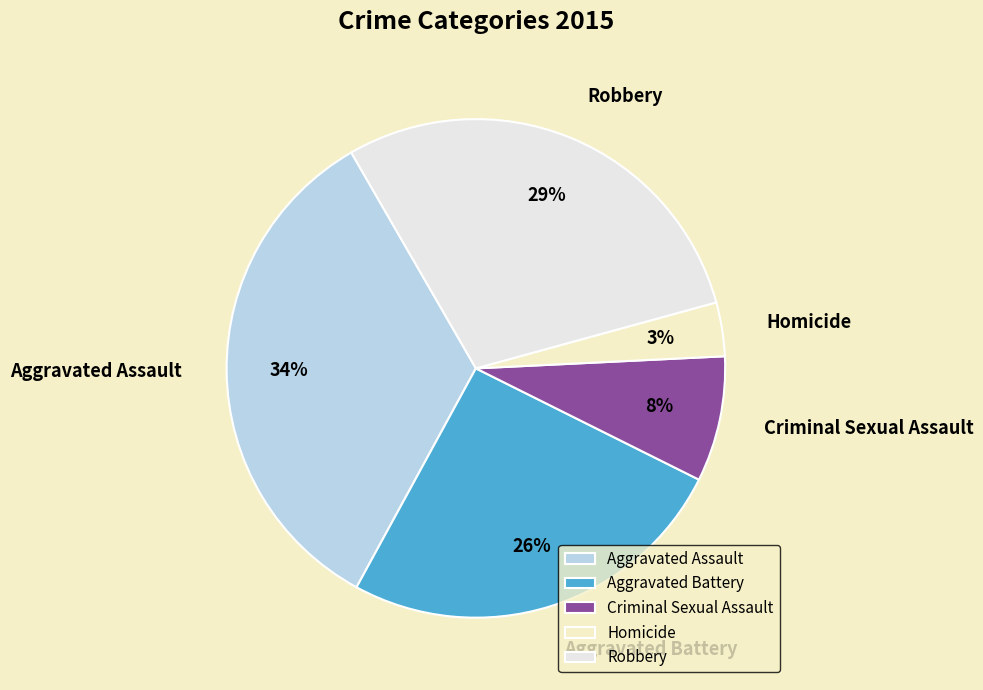

What is the largest slice in the pie chart?

Aggravated Assault